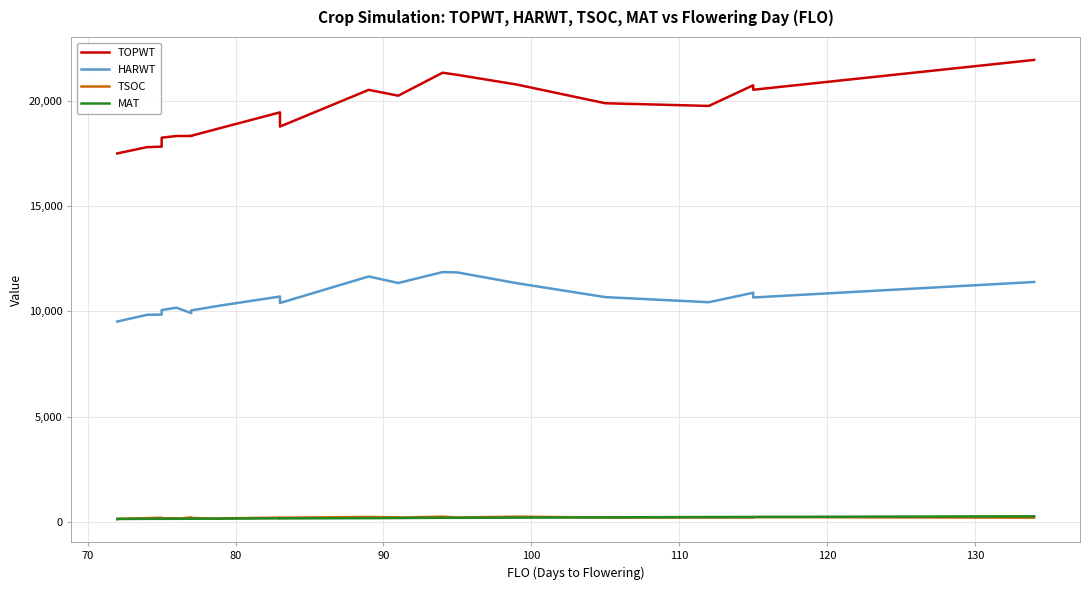

Is the value of MAT at 15 greater than the value of TOPWT at 15?

No